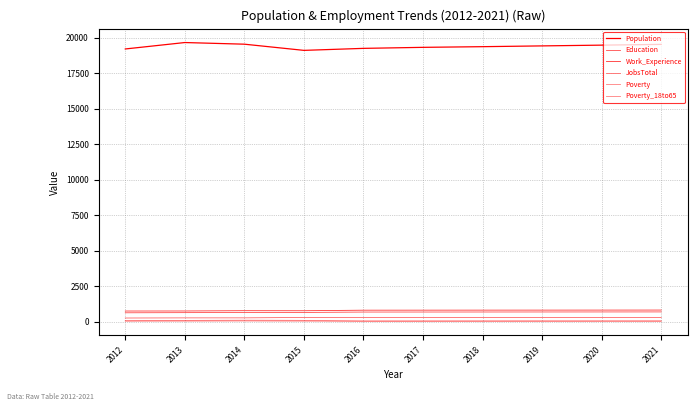

Does the chart have visible grid lines?

Yes